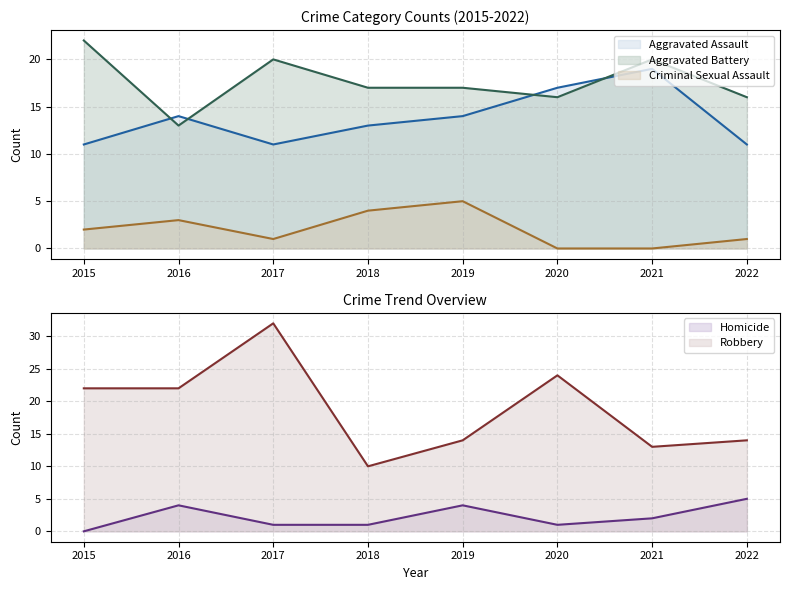

At which label is Criminal Sexual Assault closest to 2?

2015